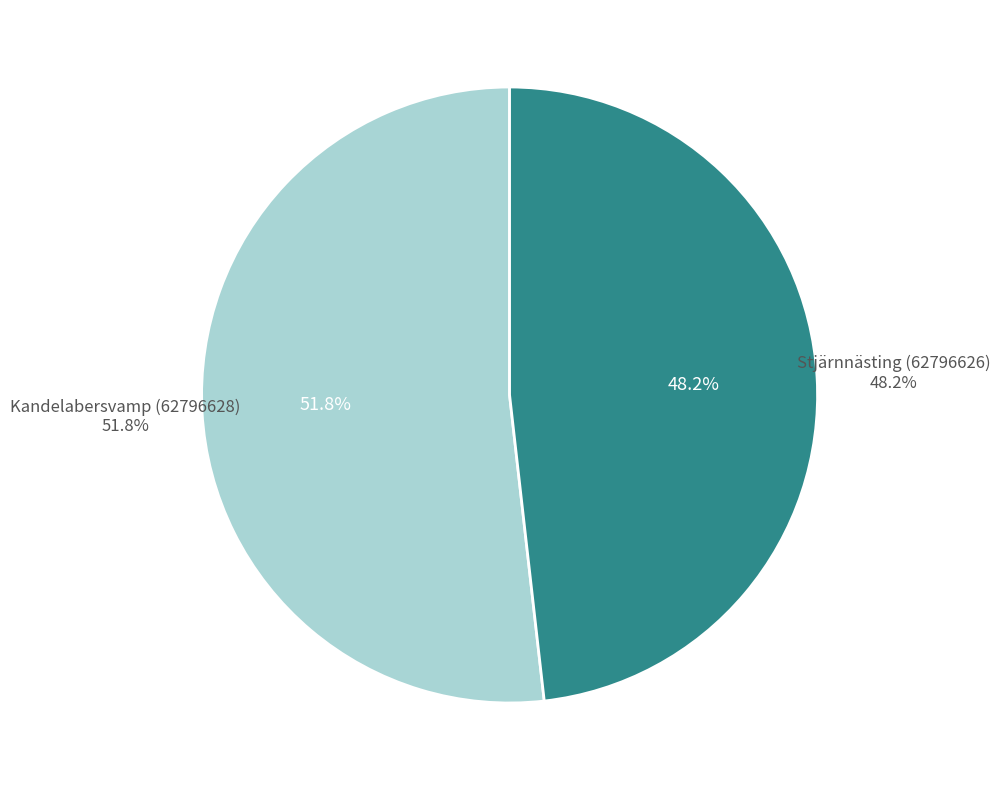

What is the majority slice?

Kandelabersvamp (62796628)